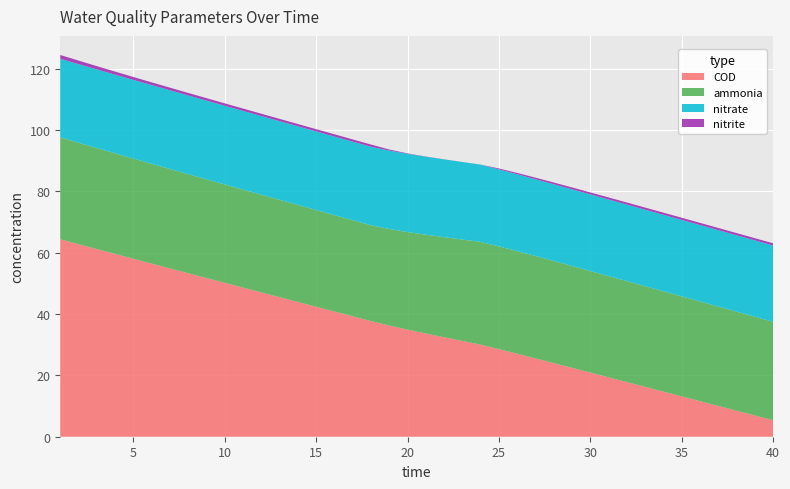

Reading left to right, list all the values displayed in this chart.

ammonia: 1=33.2	2=33.1	3=32.9	4=32.8	5=32.7	6=32.5	7=32.4	8=32.3	9=32.2	10=32.1	11=31.9	12=31.8	13=31.7	14=31.6	15=31.5	16=31.4	17=31.3	18=31.2	19=31.5	20=31.8	21=32.2	22=32.6	23=33.0	24=33.5	25=33.5	26=33.4	27=33.4	28=33.3	29=33.2	30=33.1	31=33.0	32=32.9	33=32.8	34=32.7	35=32.6	36=32.5	37=32.4	38=32.3	39=32.2	40=32.1
nitrite: 1=1.3	2=1.2	3=1.1	4=1.0	5=0.9	6=0.9	7=0.9	8=0.8	9=0.8	10=0.8	11=0.8	12=0.8	13=0.8	14=0.7	15=0.7	16=0.7	17=0.7	18=0.7	19=0.3	20=0.1	21=0.1	22=0.0	23=0.0	24=0.0	25=0.3	26=0.4	27=0.5	28=0.6	29=0.6	30=0.7	31=0.7	32=0.7	33=0.7	34=0.7	35=0.7	36=0.7	37=0.7	38=0.7	39=0.7	40=0.7
nitrate: 1=25.6	2=25.6	3=25.6	4=25.6	5=25.6	6=25.6	7=25.6	8=25.6	9=25.6	10=25.6	11=25.6	12=25.6	13=25.6	14=25.6	15=25.6	16=25.6	17=25.6	18=25.6	19=25.6	20=25.5	21=25.4	22=25.3	23=25.3	24=25.2	25=25.1	26=25.0	27=25.0	28=25.0	29=25.0	30=25.0	31=24.9	32=24.9	33=24.9	34=24.9	35=24.9	36=24.9	37=24.9	38=24.9	39=24.9	40=24.9
COD: 1=64.3	2=62.8	3=61.2	4=59.6	5=58.0	6=56.4	7=54.9	8=53.3	9=51.7	10=50.2	11=48.6	12=47.0	13=45.5	14=43.9	15=42.4	16=40.8	17=39.3	18=37.7	19=36.2	20=34.9	21=33.6	22=32.4	23=31.2	24=30.0	25=28.6	26=27.1	27=25.5	28=24.0	29=22.5	30=20.9	31=19.4	32=17.8	33=16.3	34=14.7	35=13.2	36=11.6	37=10.1	38=8.5	39=6.9	40=5.4